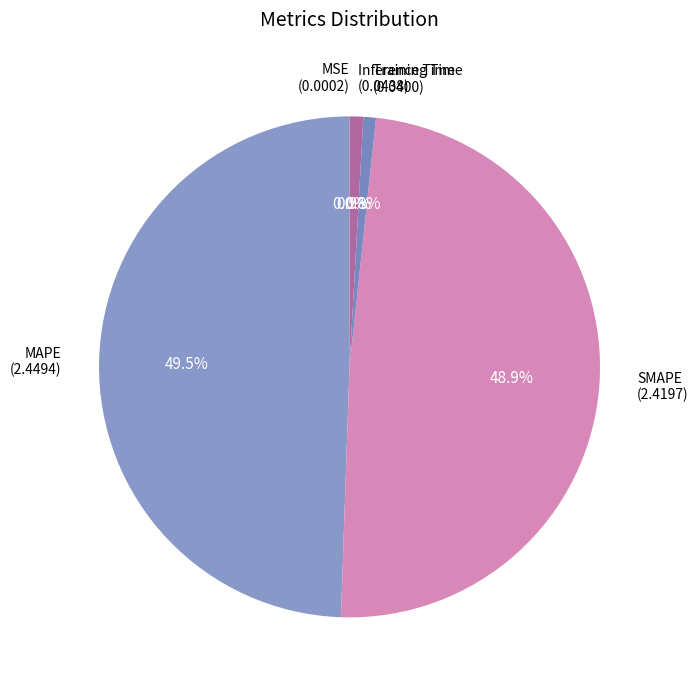

What percentage do SMAPE and Training Time together represent?

49.7%